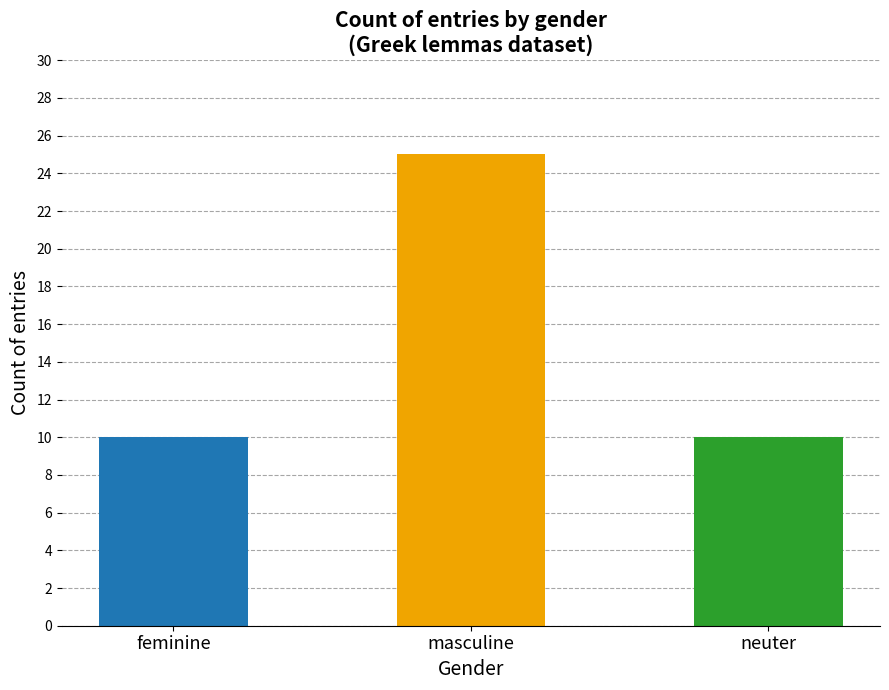

Between feminine and masculine, which is larger?

masculine